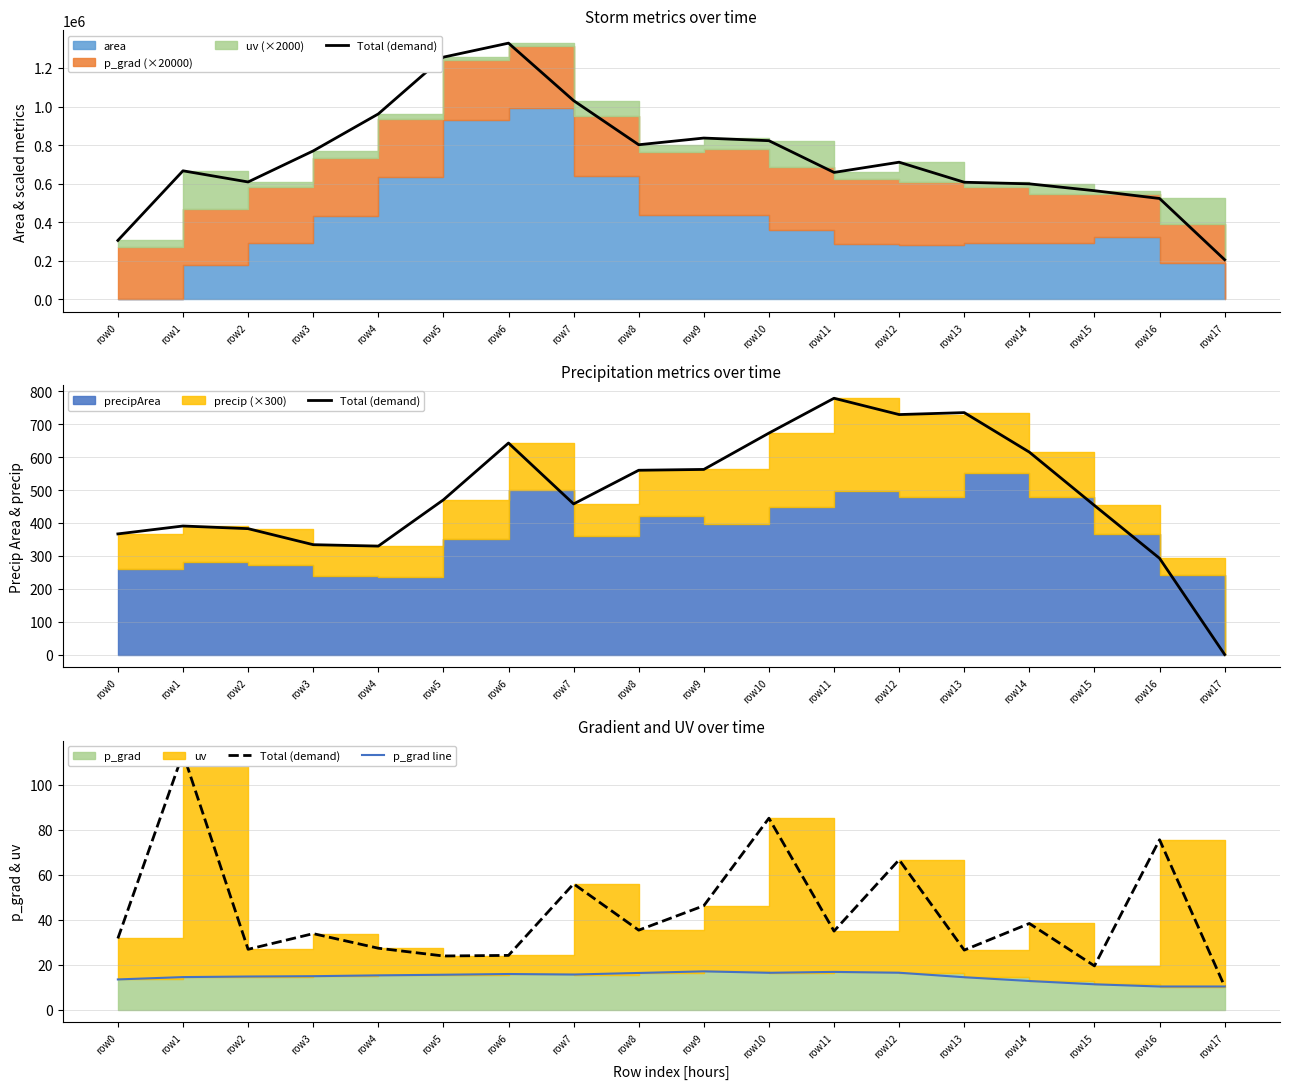

What is the difference between the maximum and second lowest values in the p_grad line series?

6.7